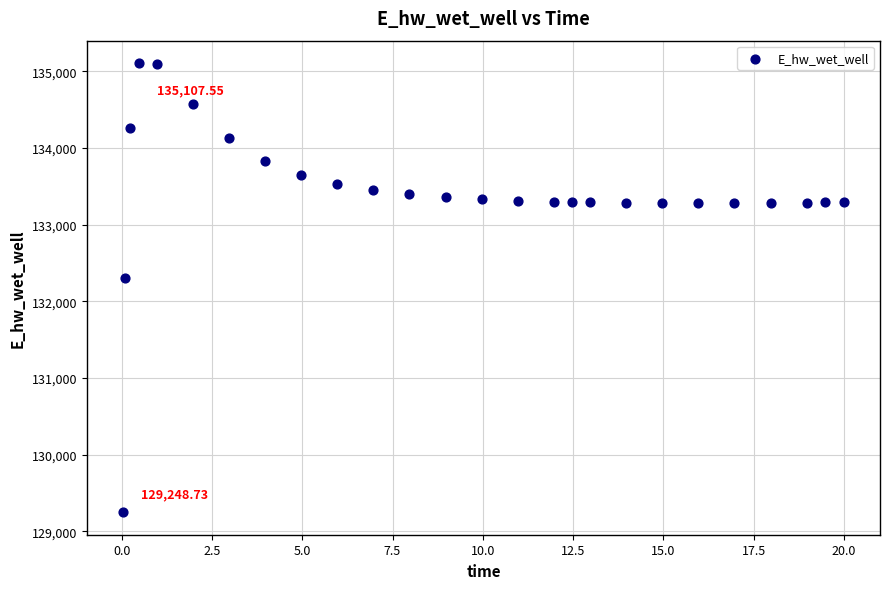

What is the range of Y values (max minus min)?

5858.8